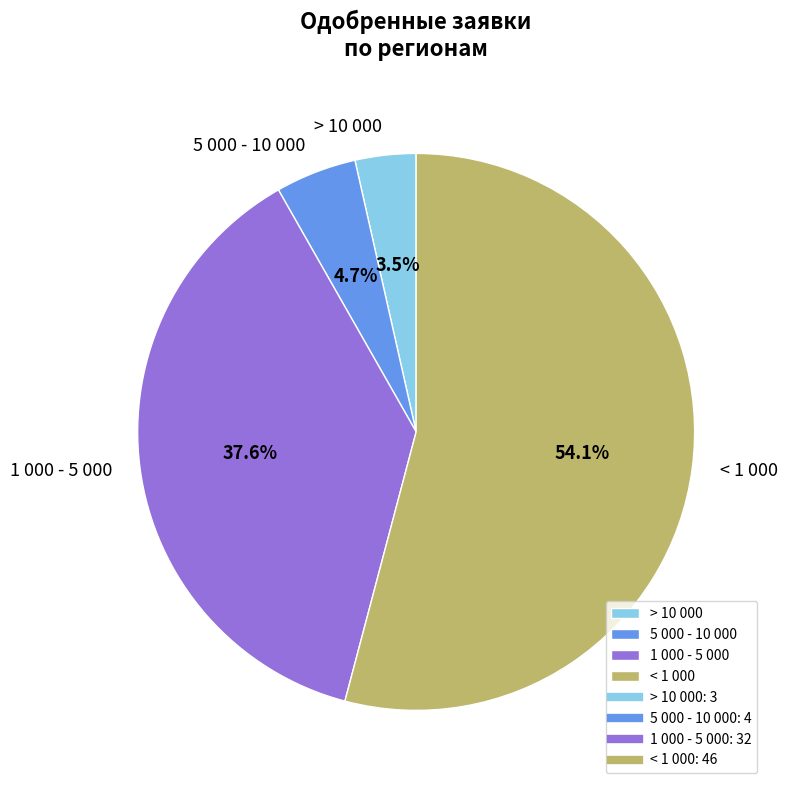

True or false: 5 000 - 10 000 accounts for 5% of the total.

True